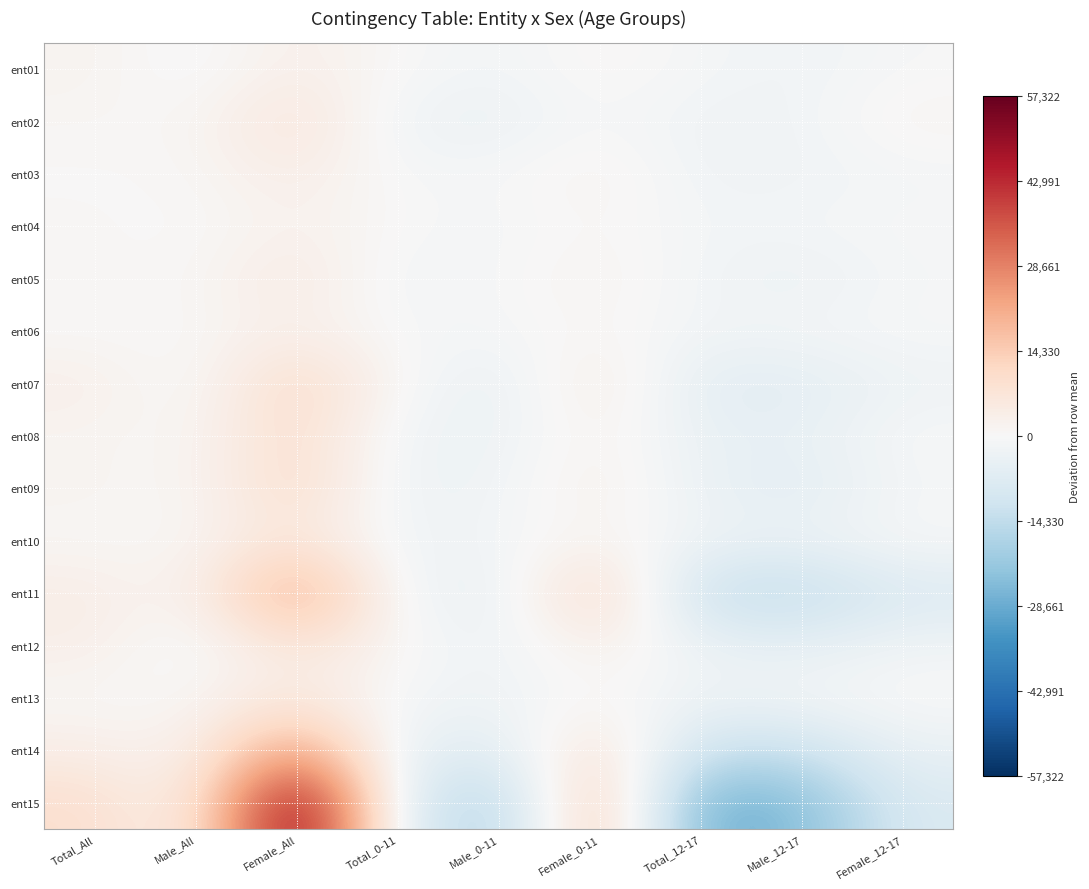

What is the maximum value shown in the chart?

57321.7